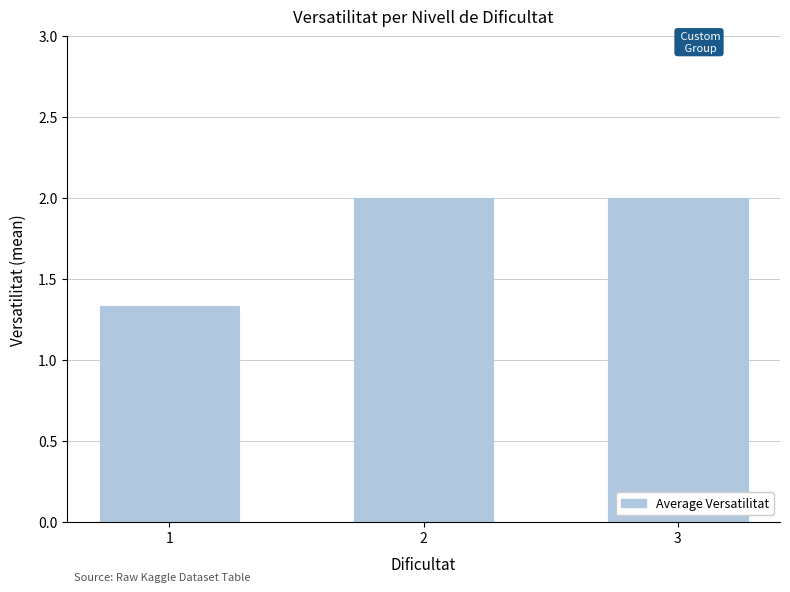

Approximately how many times larger is the value at 1 compared to 3?

0.7